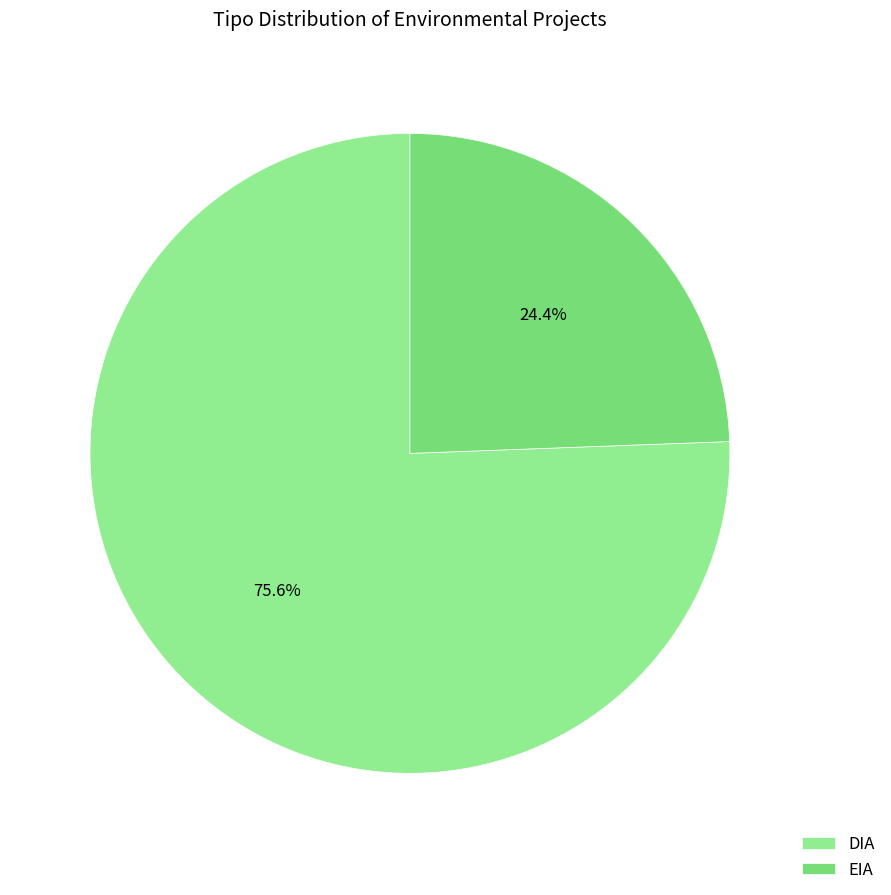

True or false: DIA accounts for 90% of the total.

False